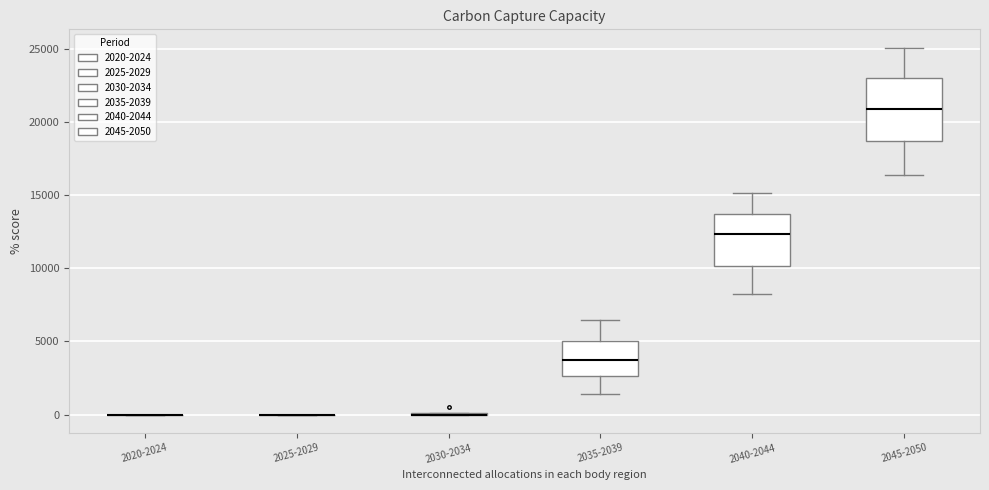

Reading left to right, read every box against the y-axis: the position of its median line, the range the box covers, and the ends of its whiskers. The values are not printed on the chart, so give them approximately, as read against the axis.

2020-2024: box collapsed to a line at 0, whiskers 0 to 0
2025-2029: box collapsed to a line at 0, whiskers 0 to 0
2030-2034: box collapsed to a line at 0, whiskers 0 to 0
2035-2039: median 3500, box 2500 to 5000, whiskers 1500 to 6500
2040-2044: median 12500, box 10000 to 13500, whiskers 8000 to 15000
2045-2050: median 21000, box 18500 to 23000, whiskers 16500 to 25000